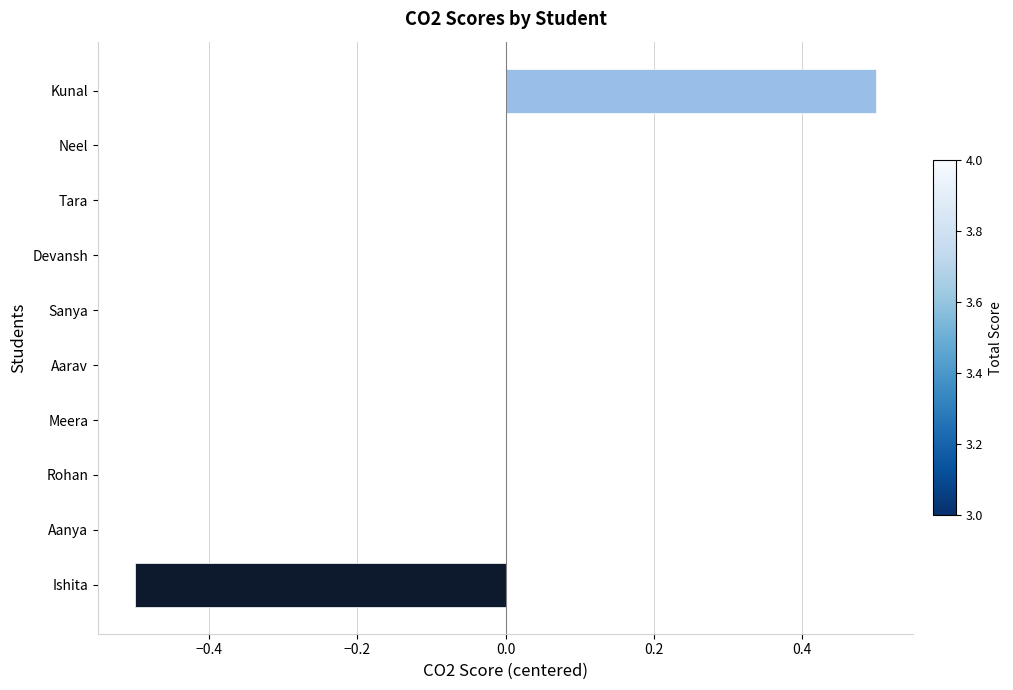

Which has a higher value, Kunal or Sanya?

Kunal